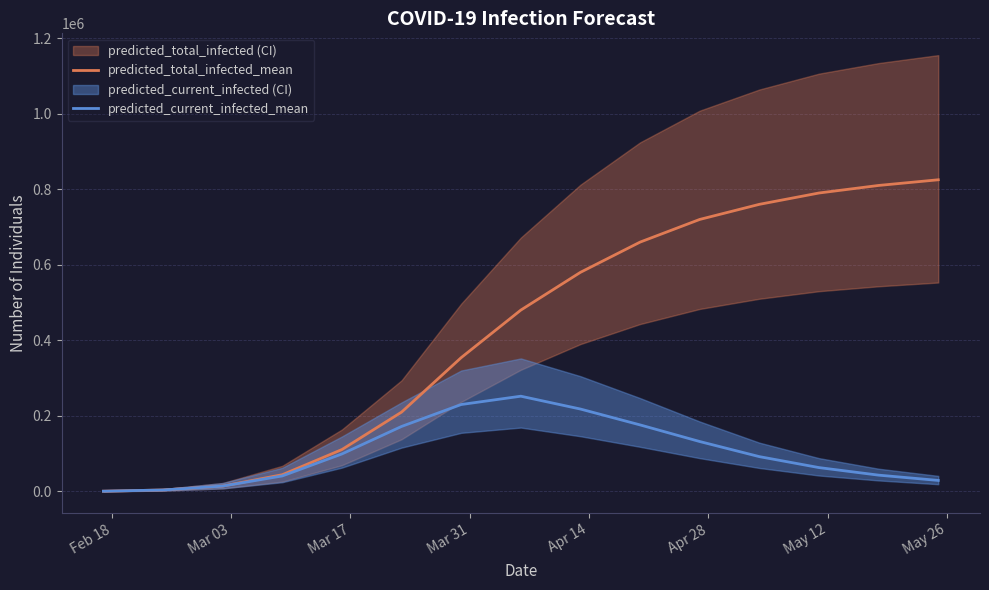

True or false: predicted_total_infected_mean and predicted_current_infected_mean intersect in this chart.

False